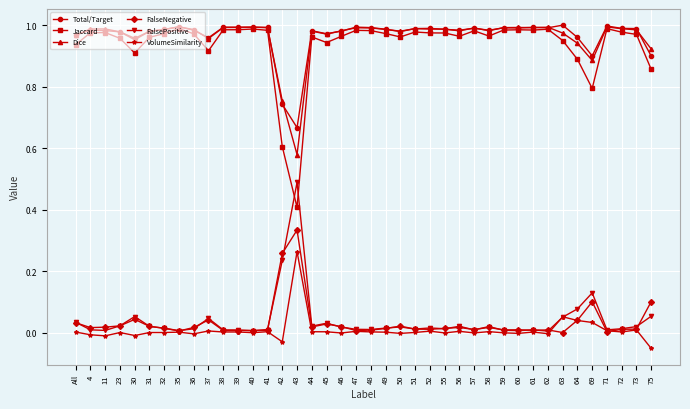

Is this an area chart (filled region under the line)?

No